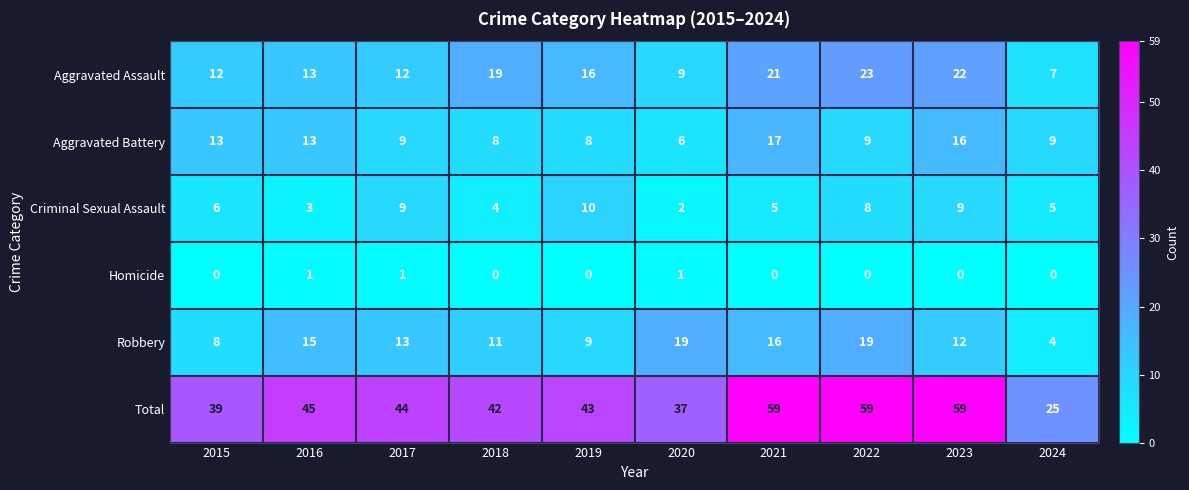

What is the minimum value for Aggravated Battery?

6